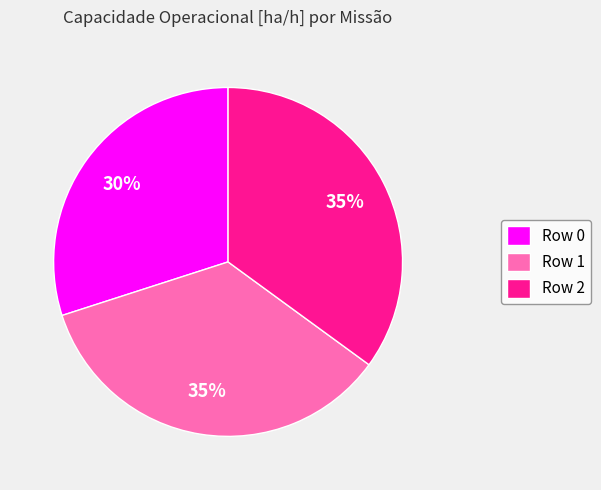

How many segments does this pie chart have?

3